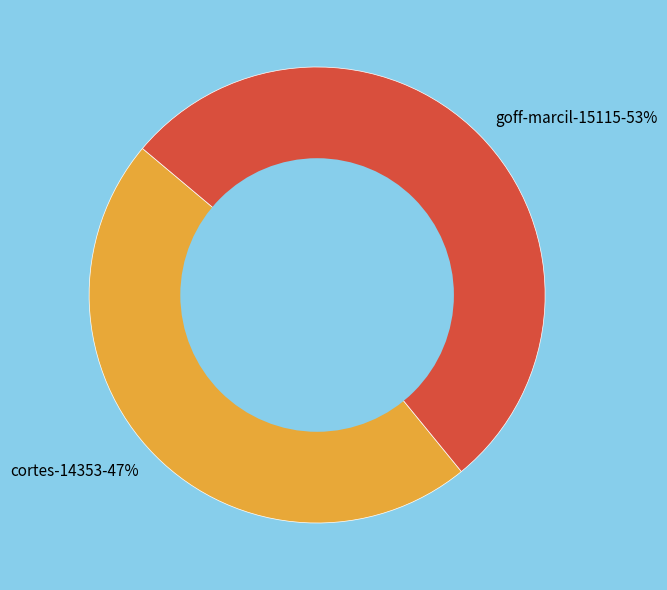

Is there any slice that represents more than half of the pie?

Yes